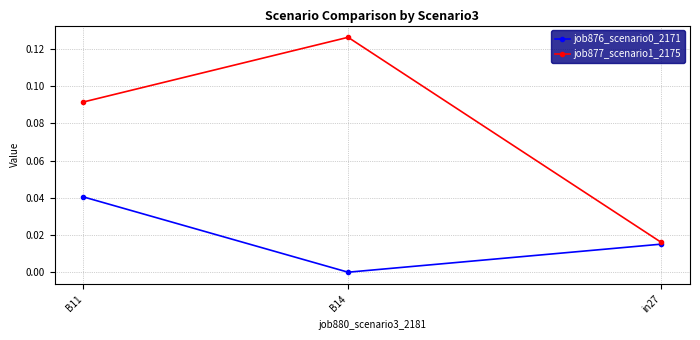

What are all the series names shown in the legend?

job876_scenario0_2171, job877_scenario1_2175